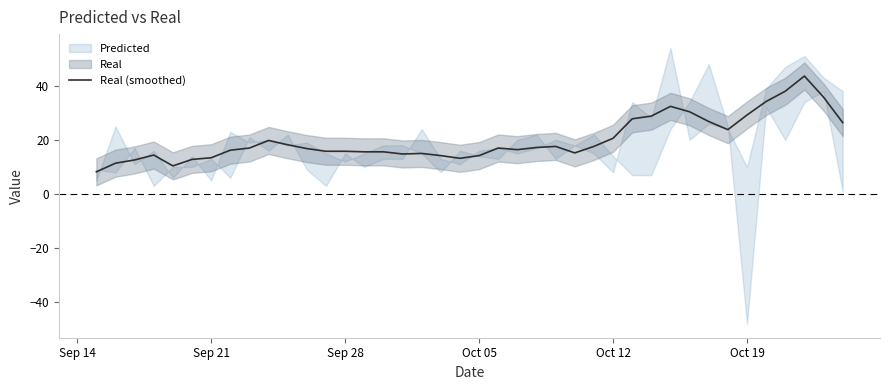

What is the lowest value of the Real (smoothed) series?

8.2